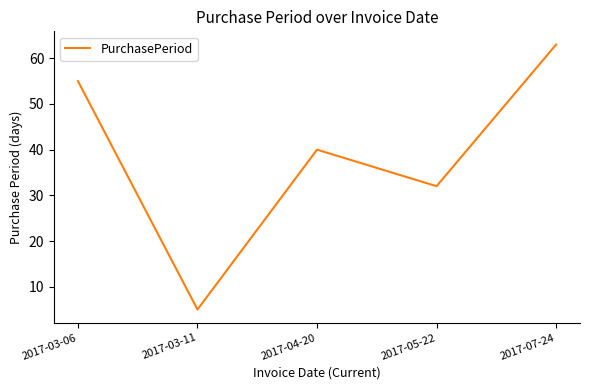

Count the values in the range 32 to 55.

3